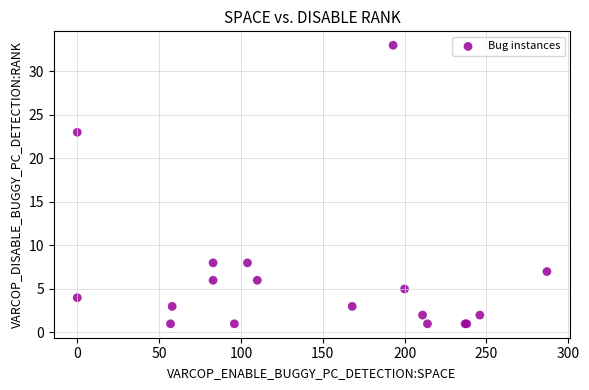

What Y value in the scatter plot is closest to 17?

23